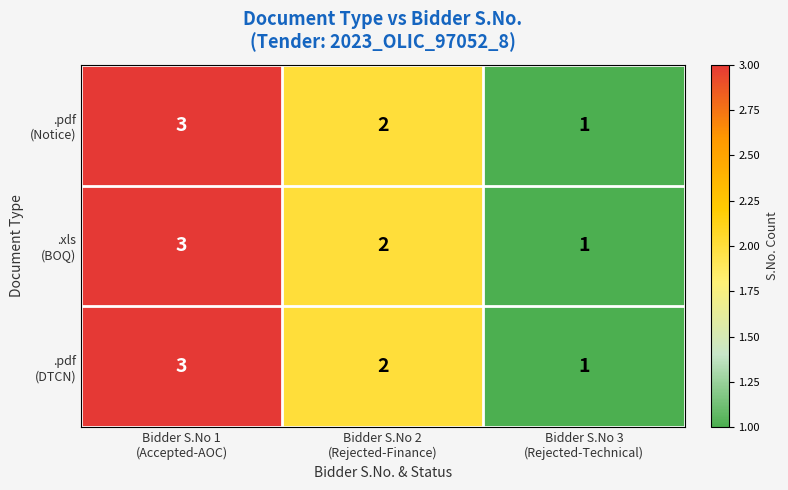

Which label corresponds to the largest value in the chart?

Bidder S.No 1
(Accepted-AOC)